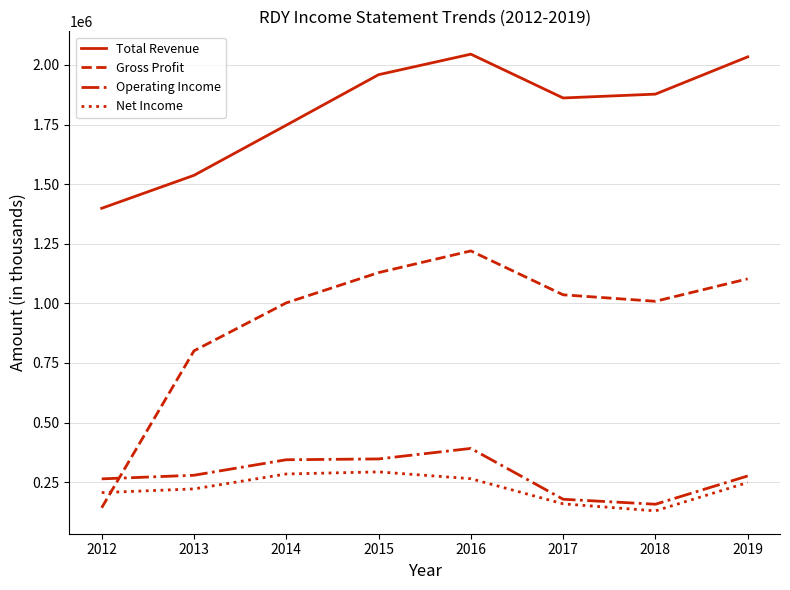

What is the spread (max minus min) of values at 2015?

1665900